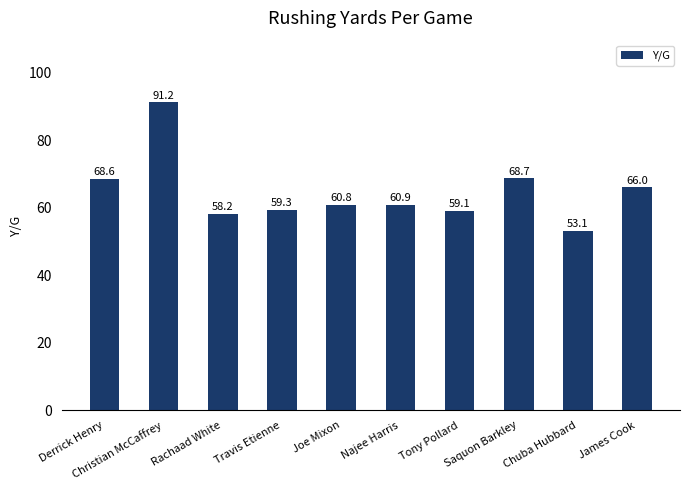

Which label corresponds to the largest value in the chart?

Christian McCaffrey